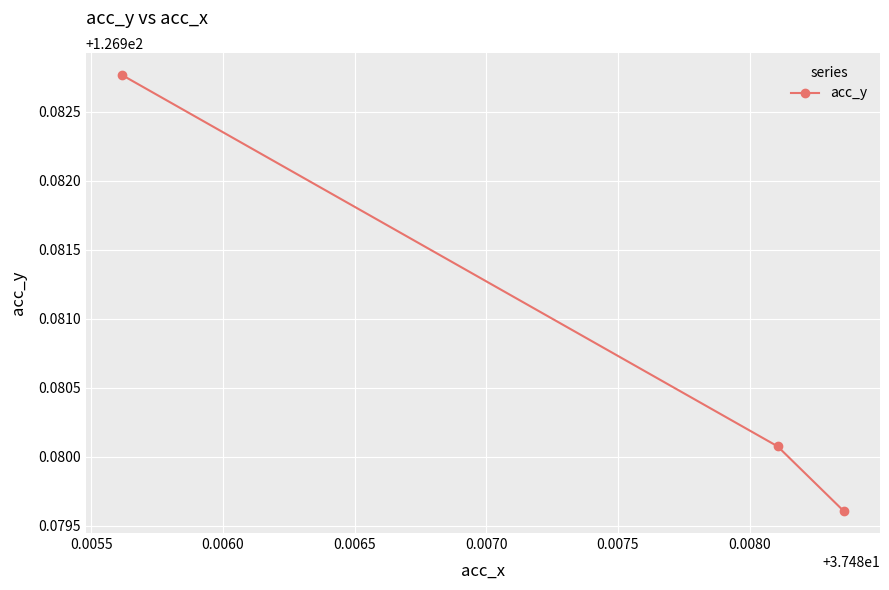

What is the sum of all values?

380.9